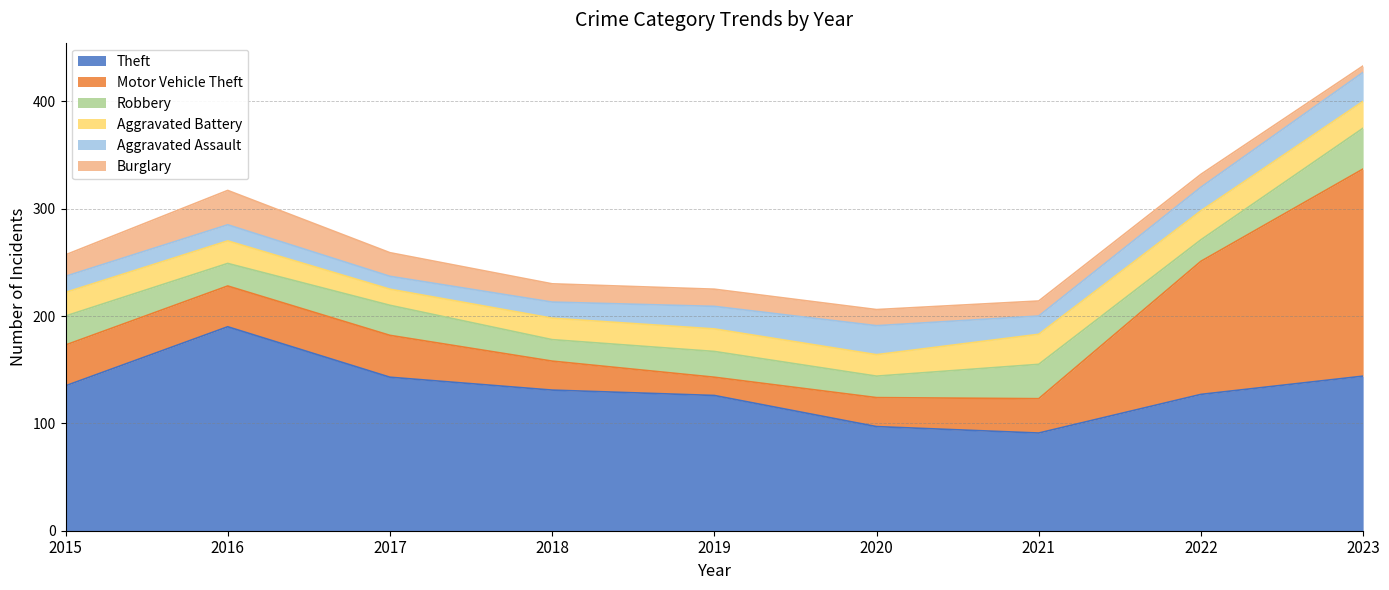

What is the difference between the highest and lowest values at 2021?

77